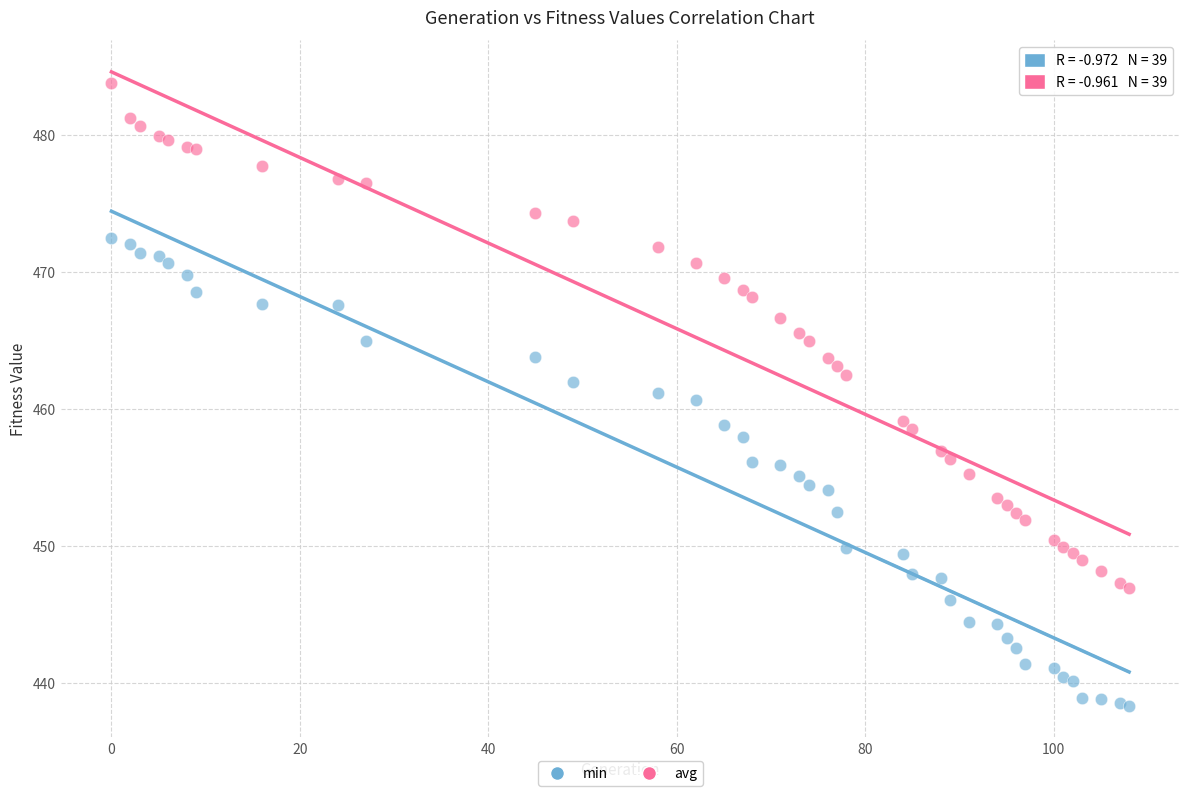

Which series contains the lowest Y value?

min